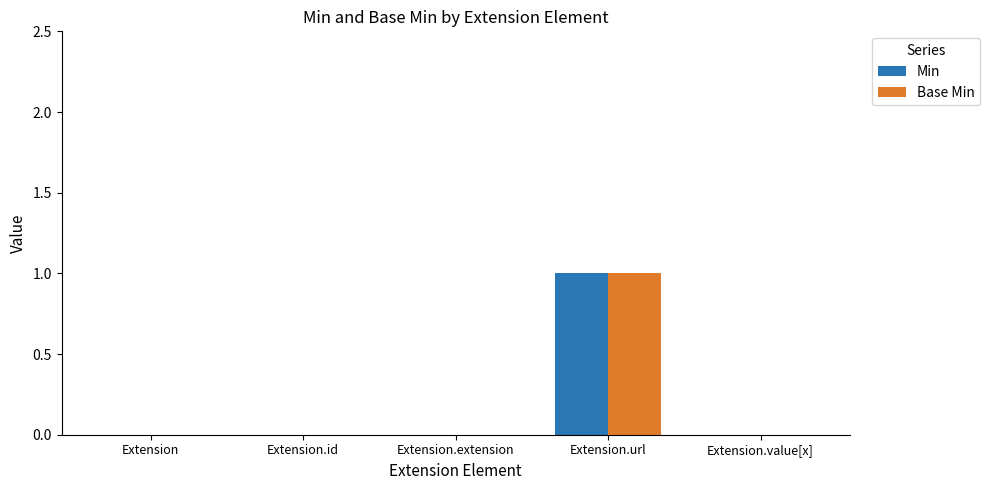

True or false: Base Min has a value of 0 at Extension.extension.

True